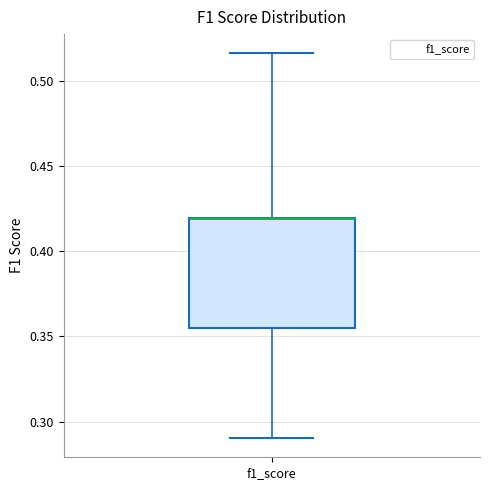

Read this box plot against the y-axis: the position of the median line, the range covered by the box, and the ends of both whiskers. The values are not printed on the chart, so give them approximately, as read against the axis.

median 0.420 (drawn on the box's upper edge), box 0.355 to 0.420, whiskers 0.290 to 0.515